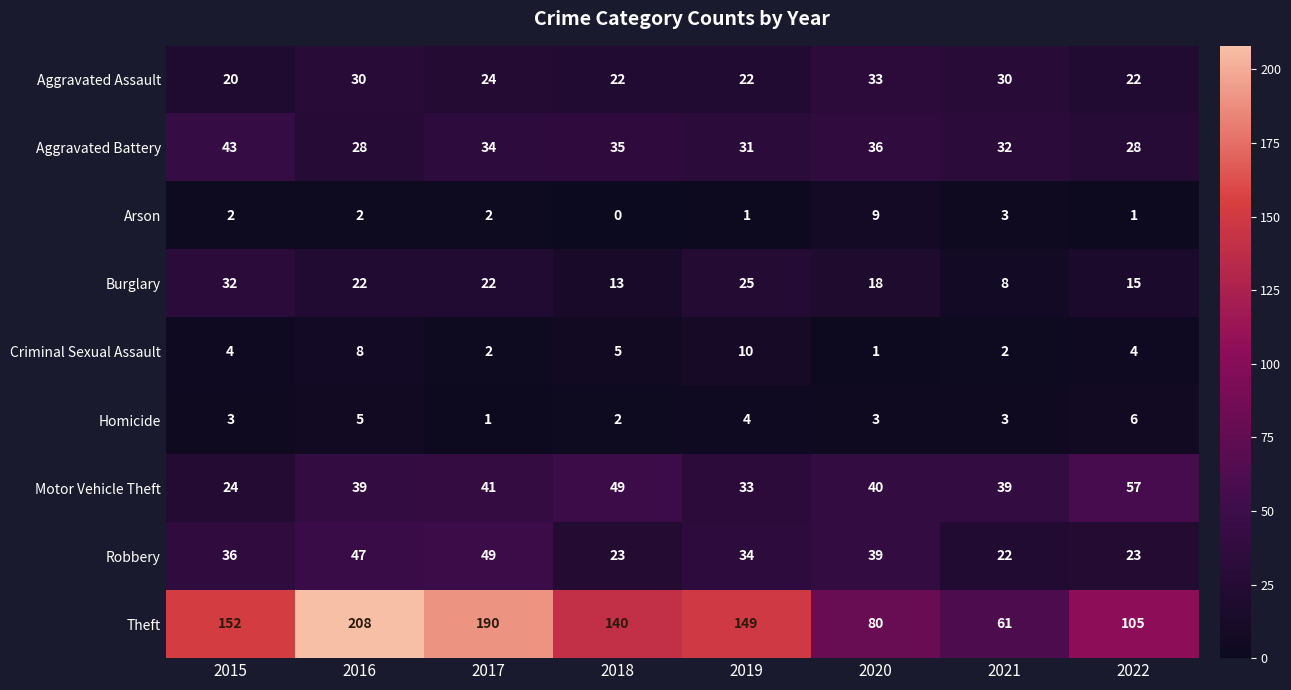

What is the spread (max minus min) of values at 2016?

206